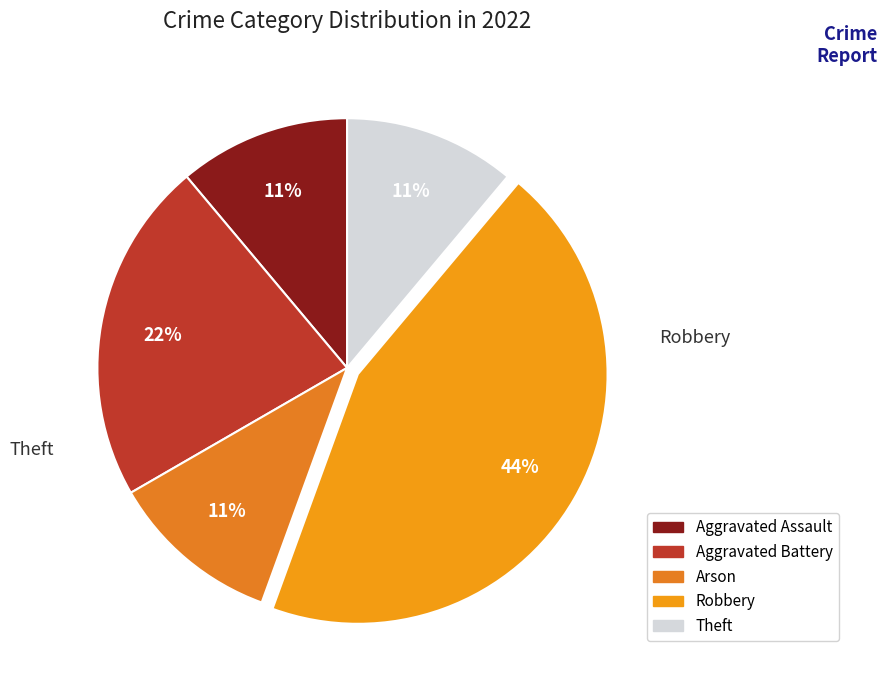

To the nearest percent, what is the difference between the largest and smallest slice percentages?

33%